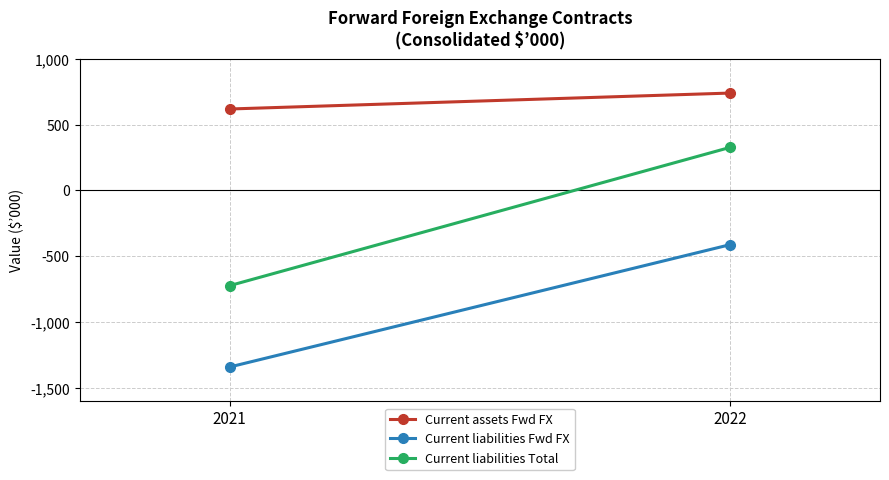

What is the sum of the Current assets Fwd FX values at 2021 and 2022?

1357